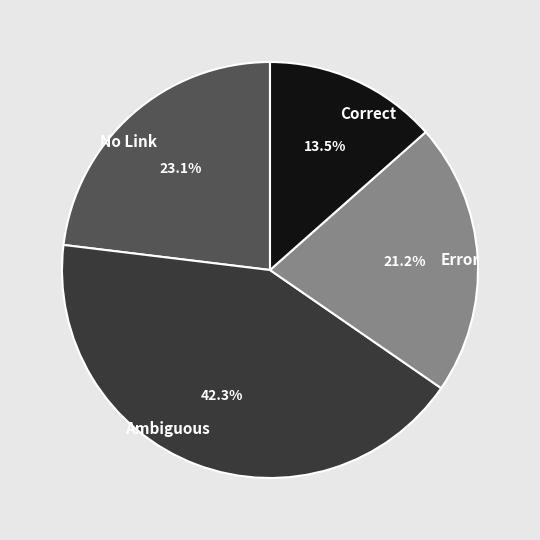

Which has a higher value, No Link or Ambiguous?

Ambiguous